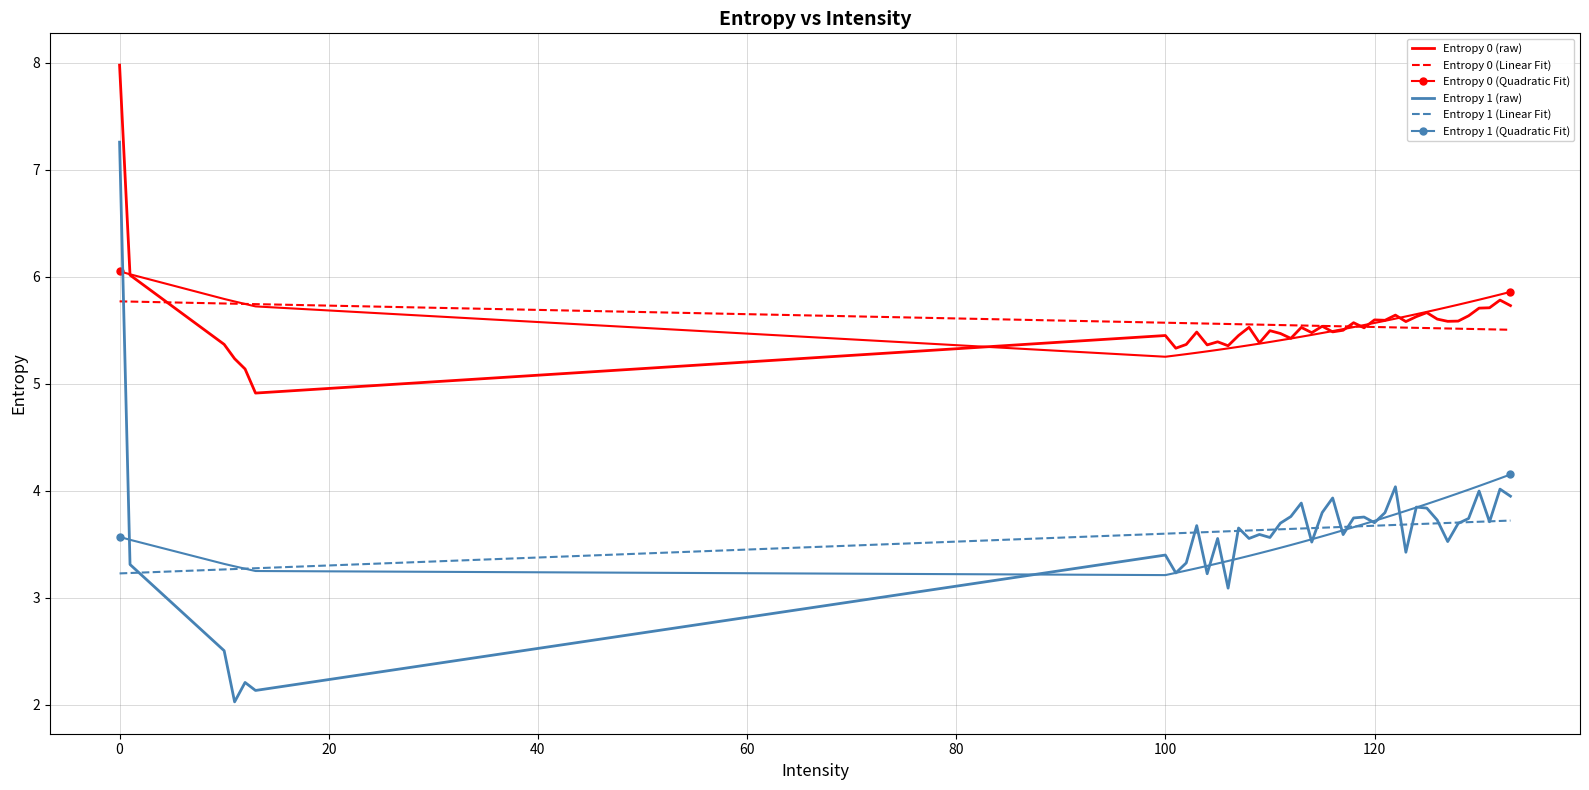

Which series has the largest range (max minus min)?

Entropy 1 (raw)